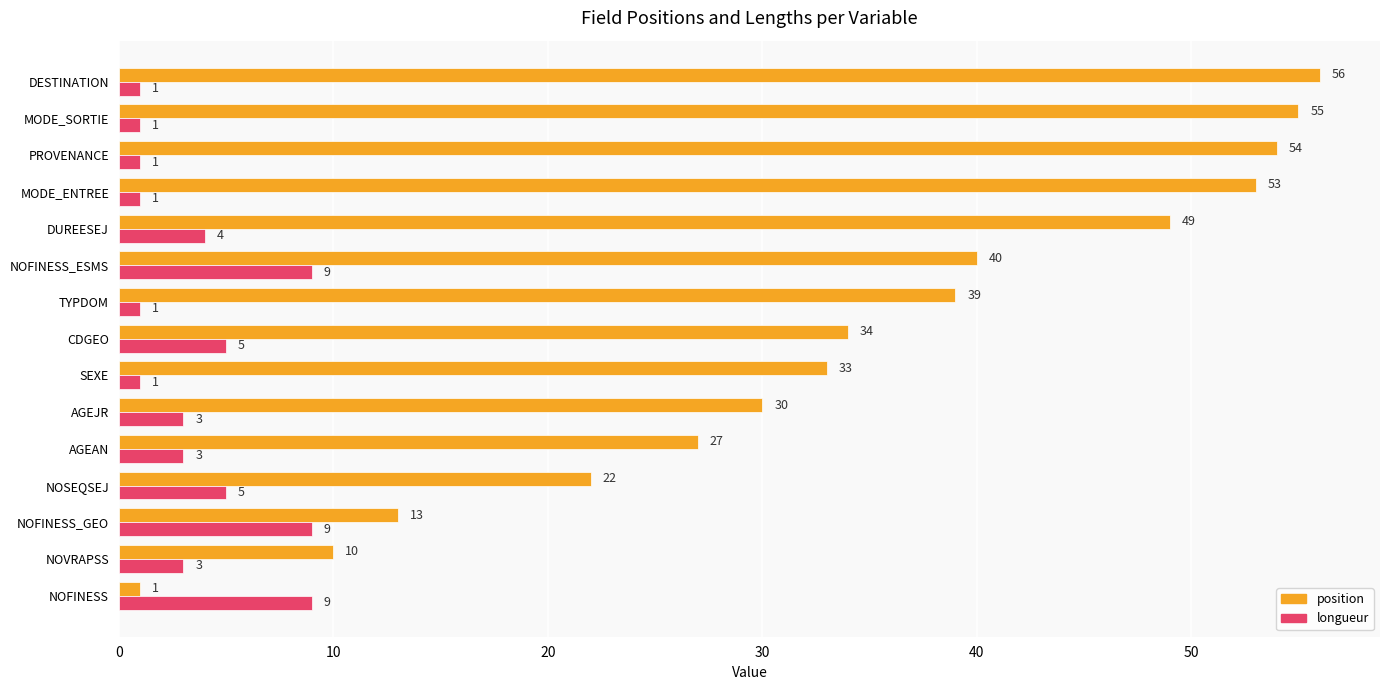

Which series changed the most between NOFINESS_ESMS and MODE_SORTIE?

position